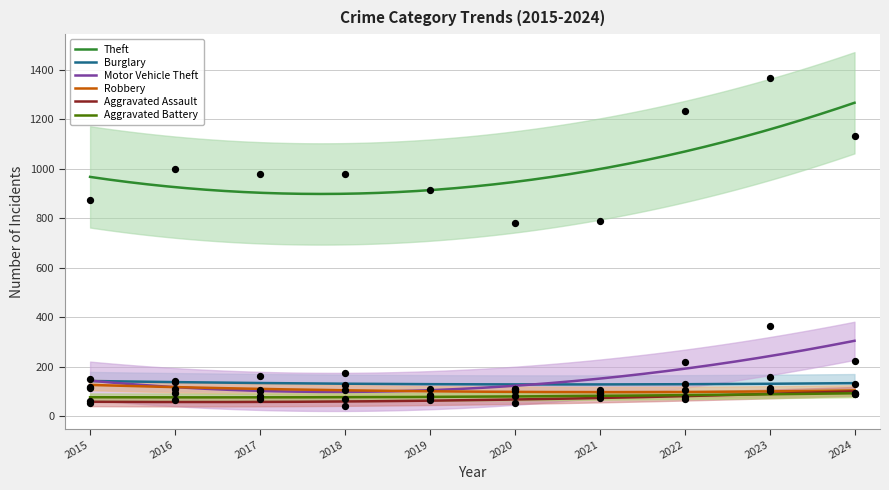

What are all the series names shown in the legend?

Theft, Burglary, Motor Vehicle Theft, Robbery, Aggravated Assault, Aggravated Battery